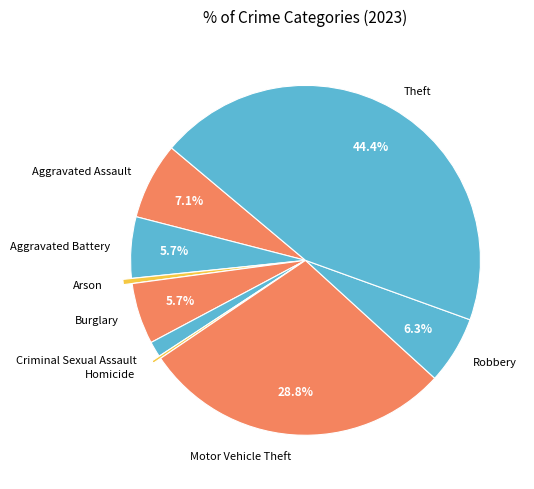

Which slice is the largest?

Theft